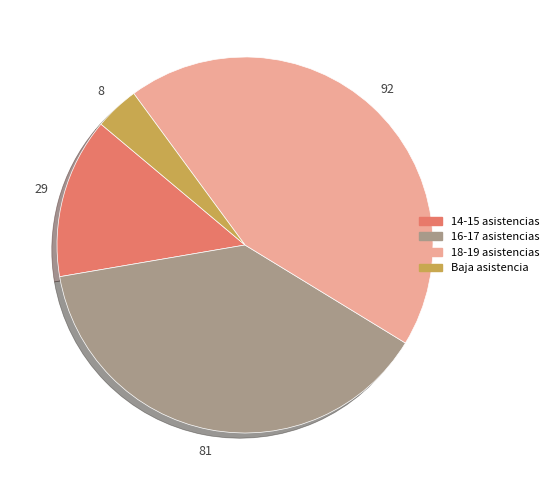

Which category has the biggest portion of the pie?

18-19 asistencias